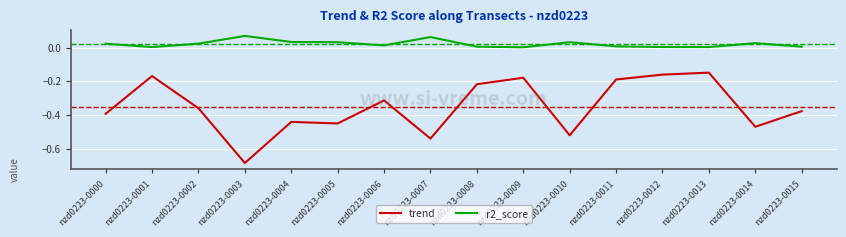

Rank the categories by trend value from lowest to highest.

nzd0223-0003, nzd0223-0007, nzd0223-0010, nzd0223-0014, nzd0223-0005, nzd0223-0004, nzd0223-0000, nzd0223-0015, nzd0223-0002, nzd0223-0006, nzd0223-0008, nzd0223-0011, nzd0223-0009, nzd0223-0001, nzd0223-0012, nzd0223-0013